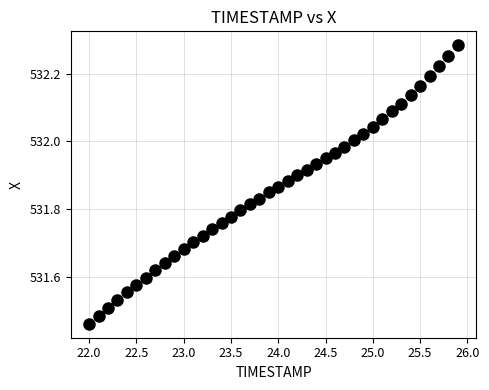

What is the range of X values (max minus min)?

3.9